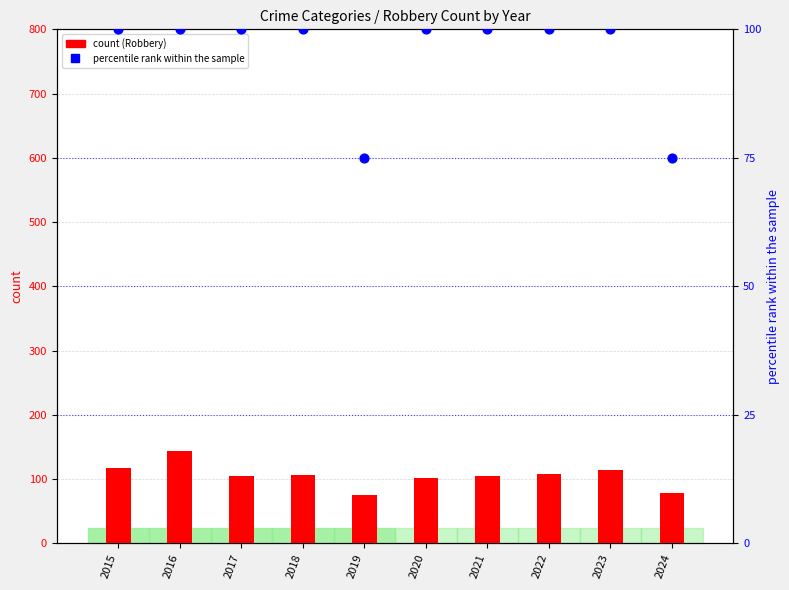

Which series contains the highest Y value?

Robbery